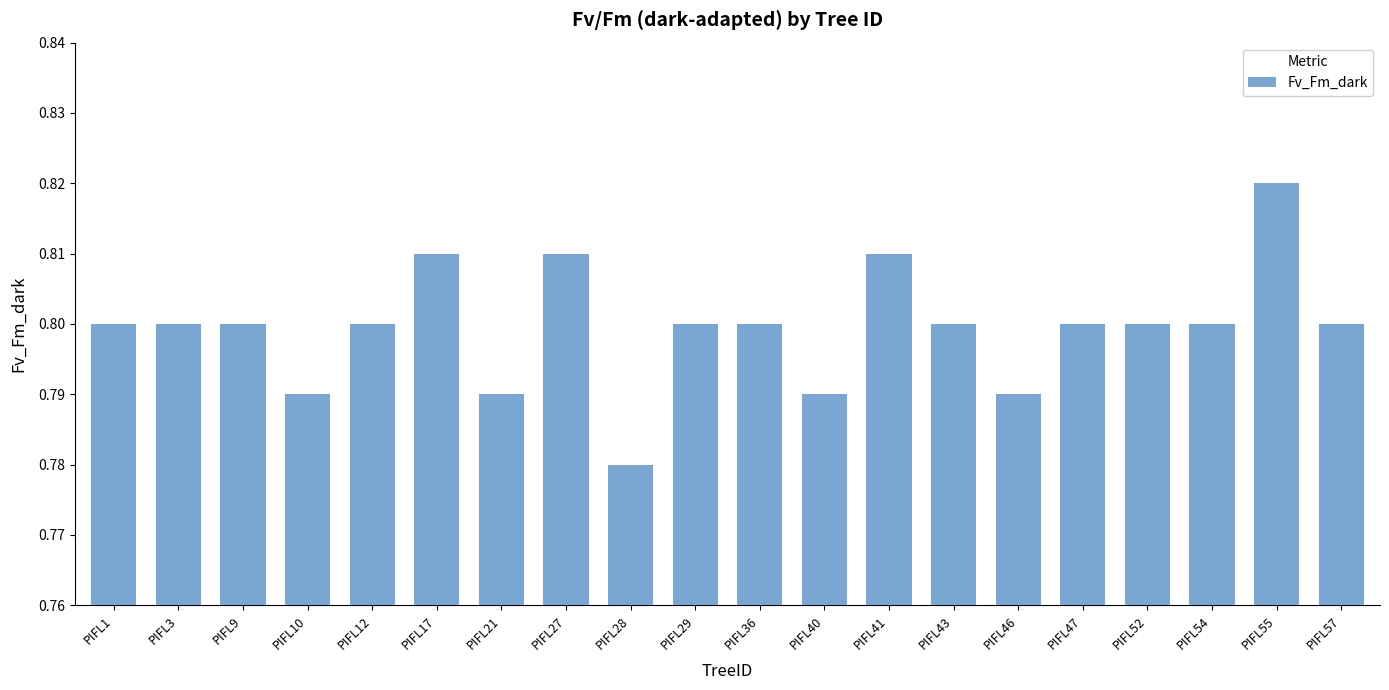

Count the values in the range 0 to 1.

20